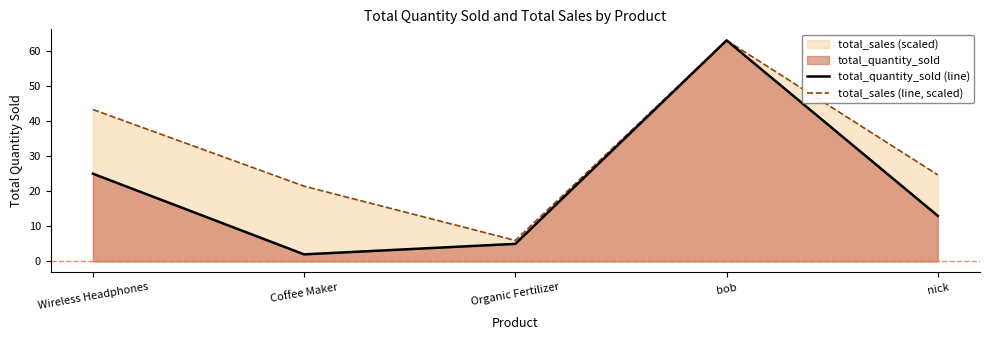

List the series in order of their overall mean, highest first.

total_sales (line, scaled), total_quantity_sold (line)